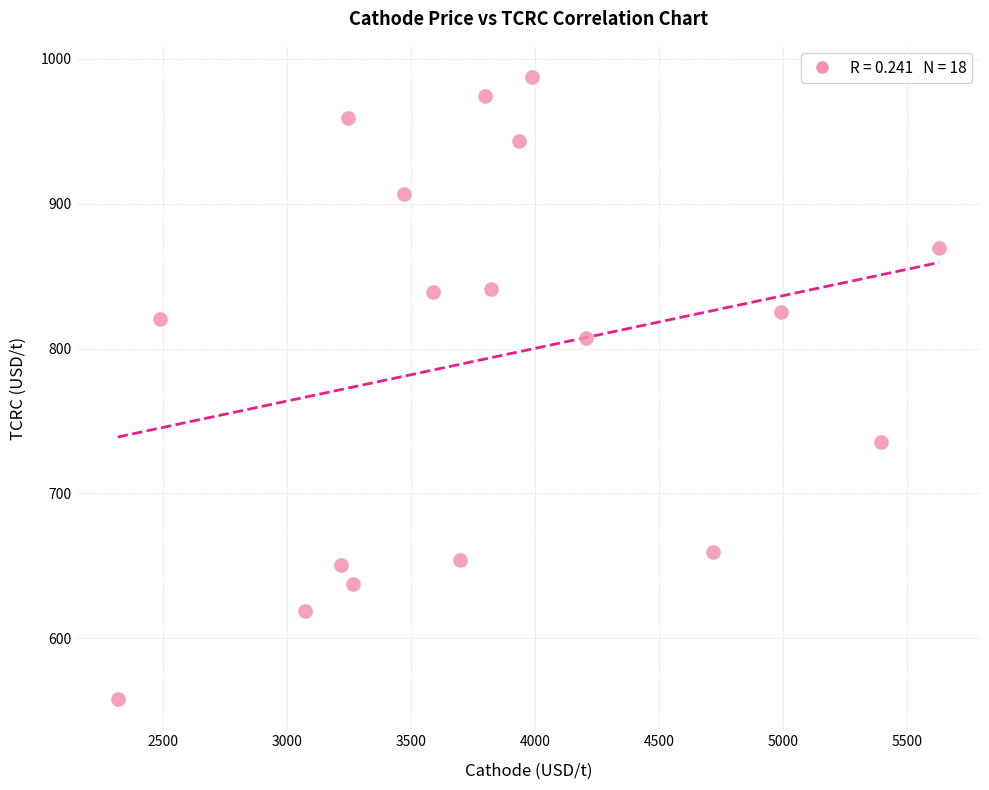

What is the range of X values (max minus min)?

3309.9